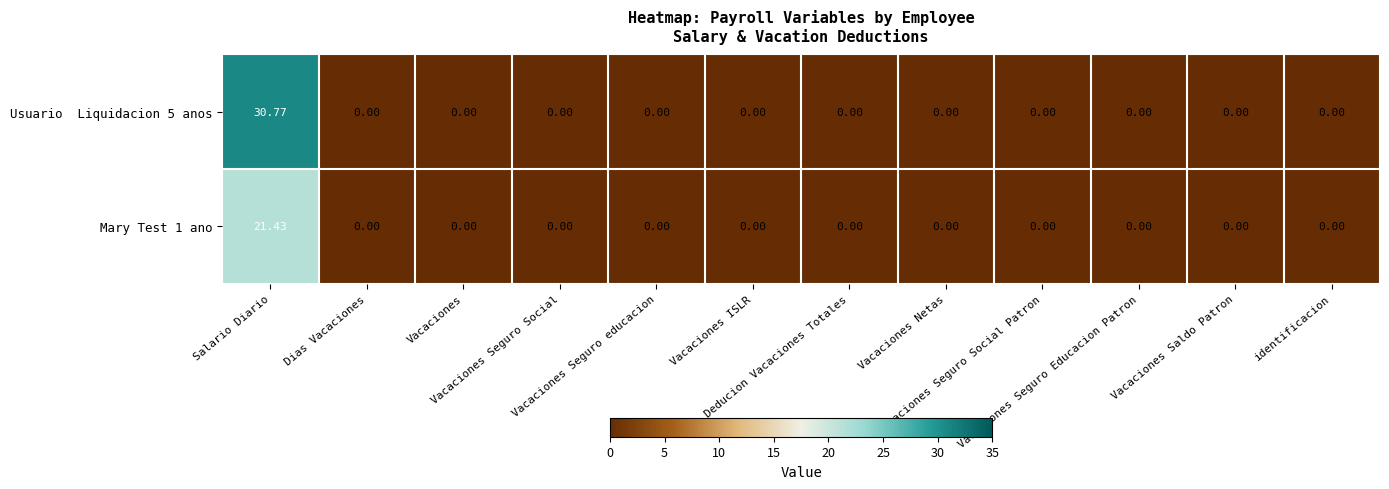

Count the number of data series in this chart.

2